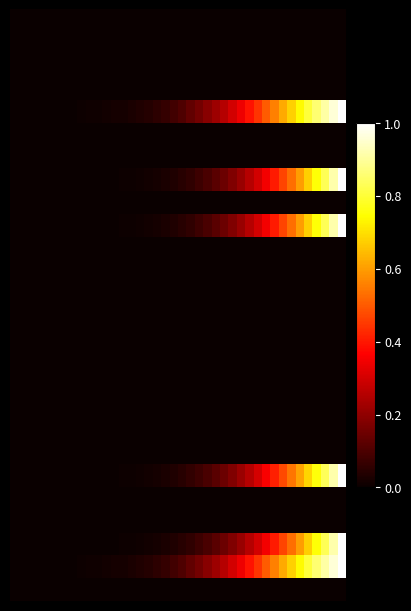

At how many categories does at least one series exceed 0?

40